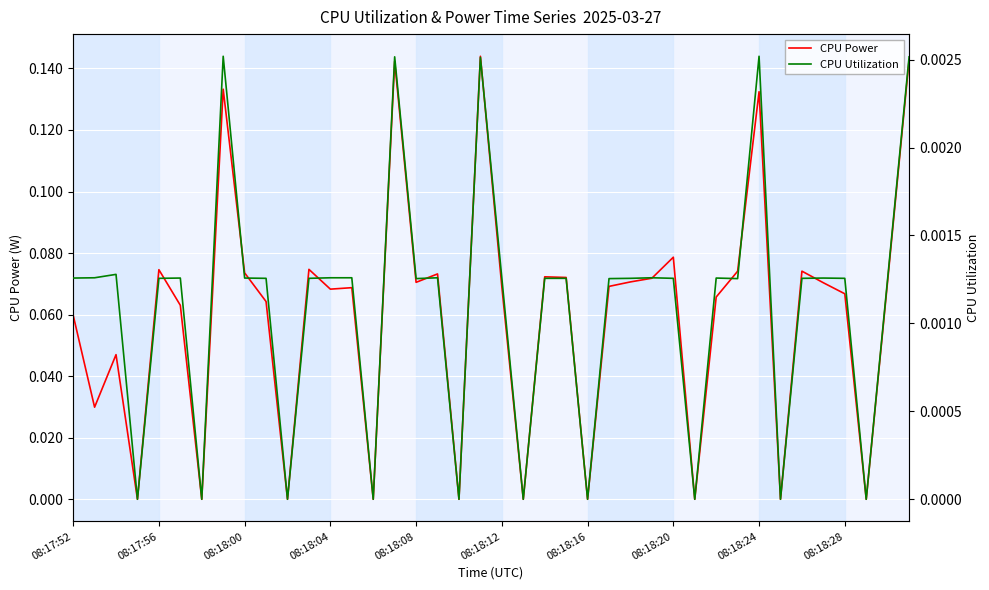

What is the difference between the CPU Power values at 39 and 08:17:52?

0.1